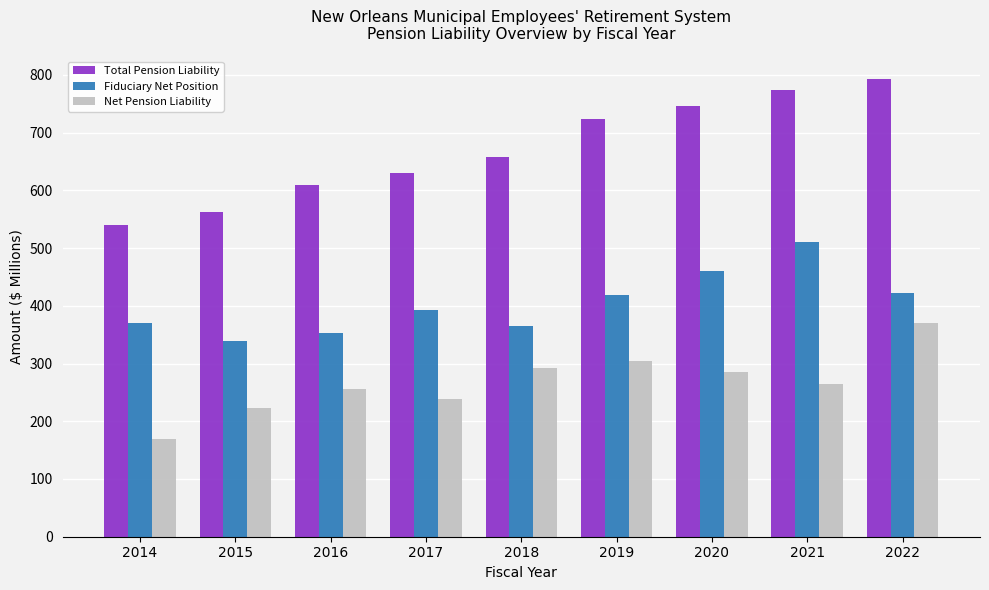

At how many categories does at least one series exceed 305?

9